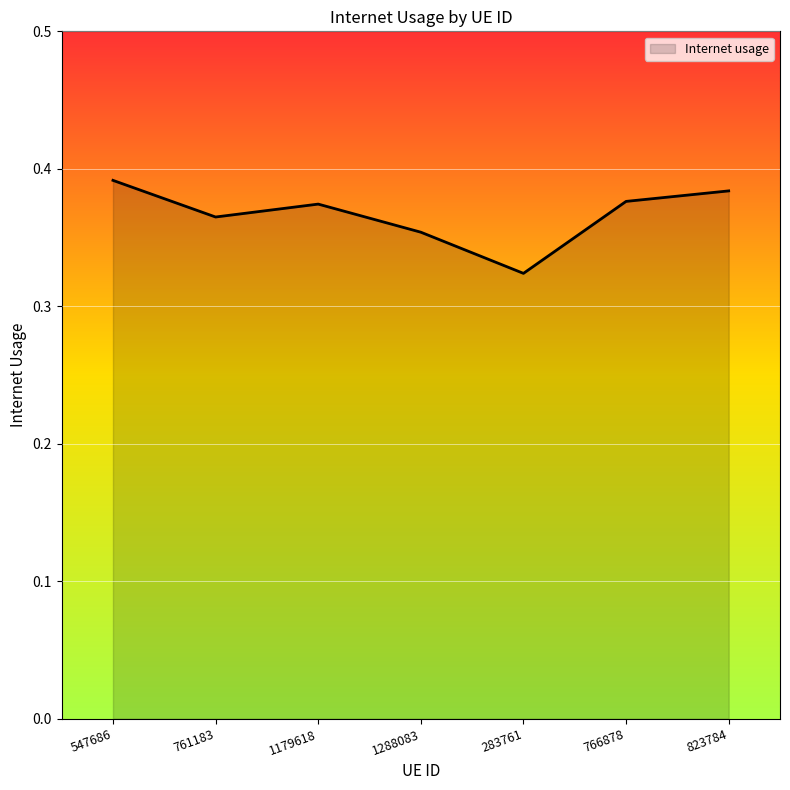

Is it true that the value at 1179618 is 0.6?

False